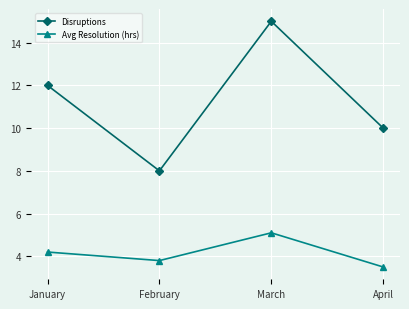

What is the spread (max minus min) of values at January?

7.8